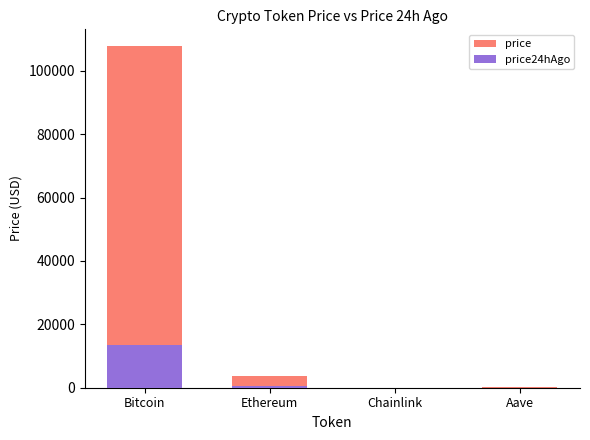

What is the label of the 4th bar from the right?

Bitcoin